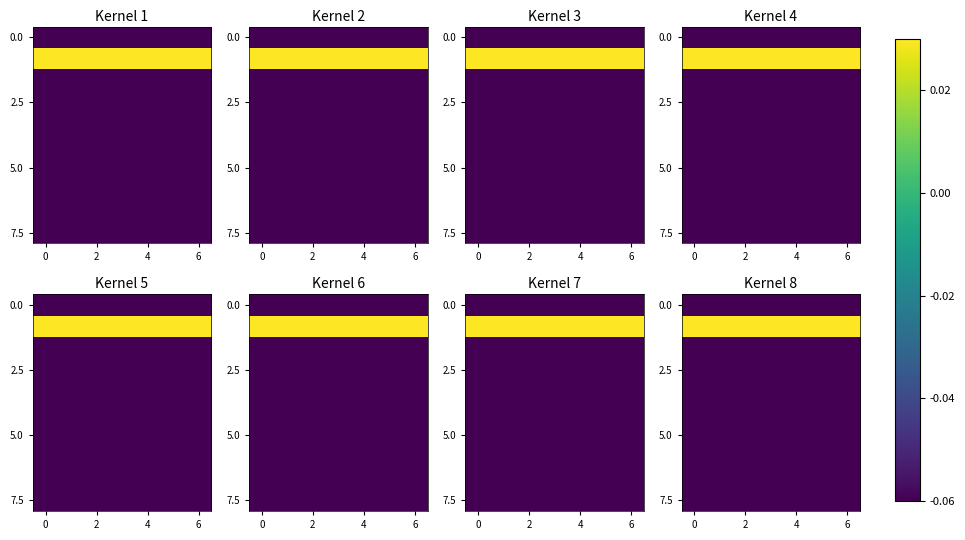

Count the number of categories in the chart.

7